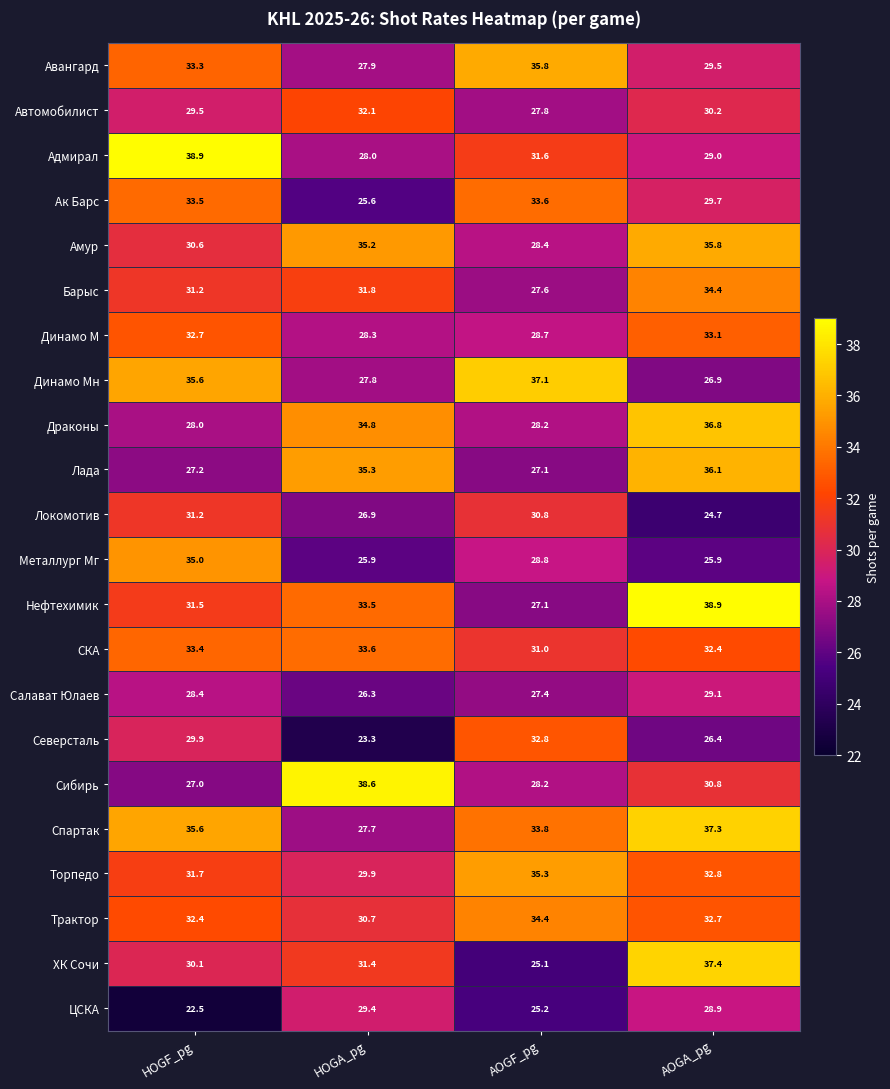

What is the difference between the second highest and minimum values in the Салават Юлаев series?

2.1